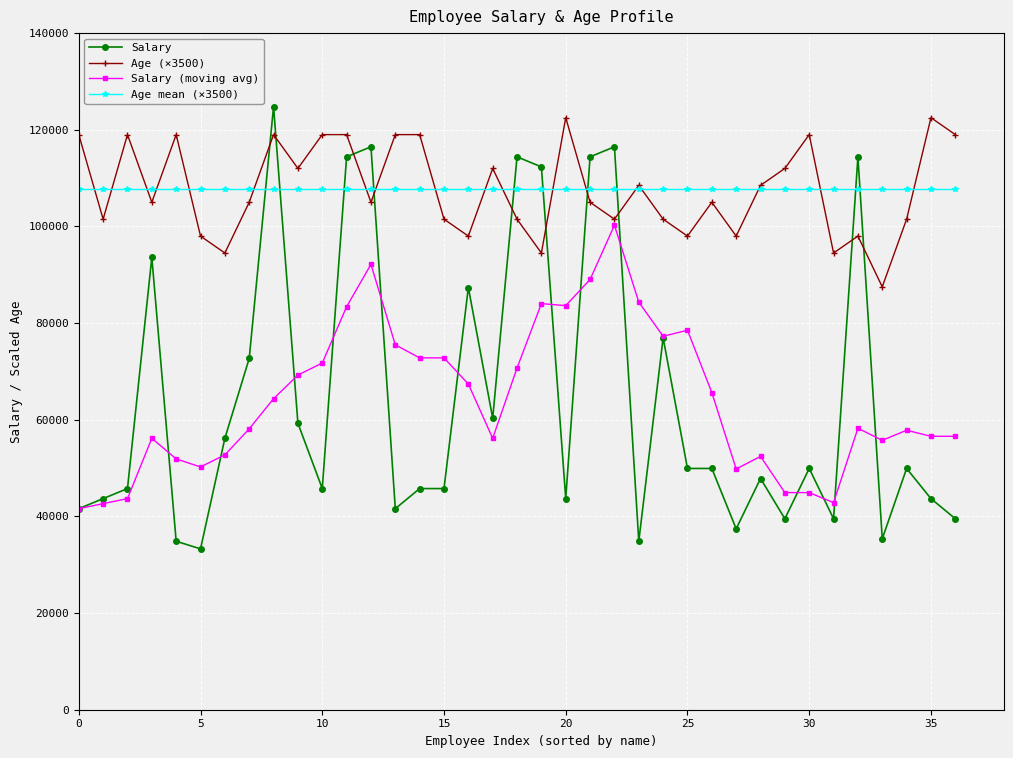

Which series has the largest range (max minus min)?

Salary